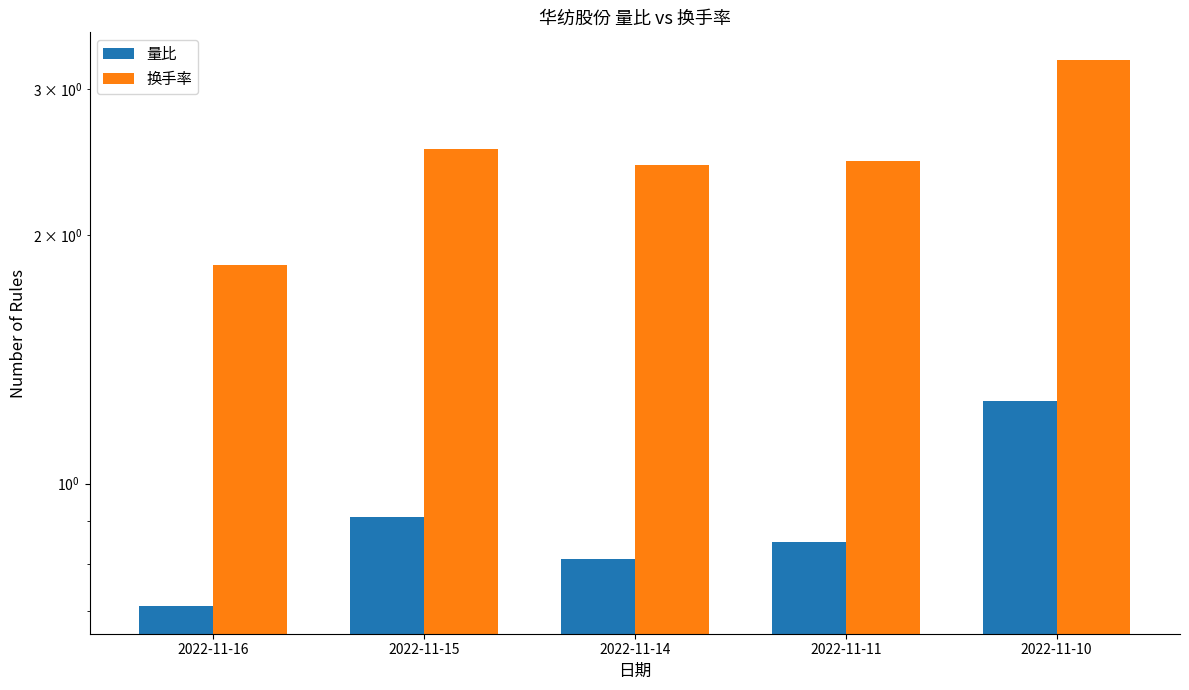

What is the spread (max minus min) of values at 2022-11-16?

1.1